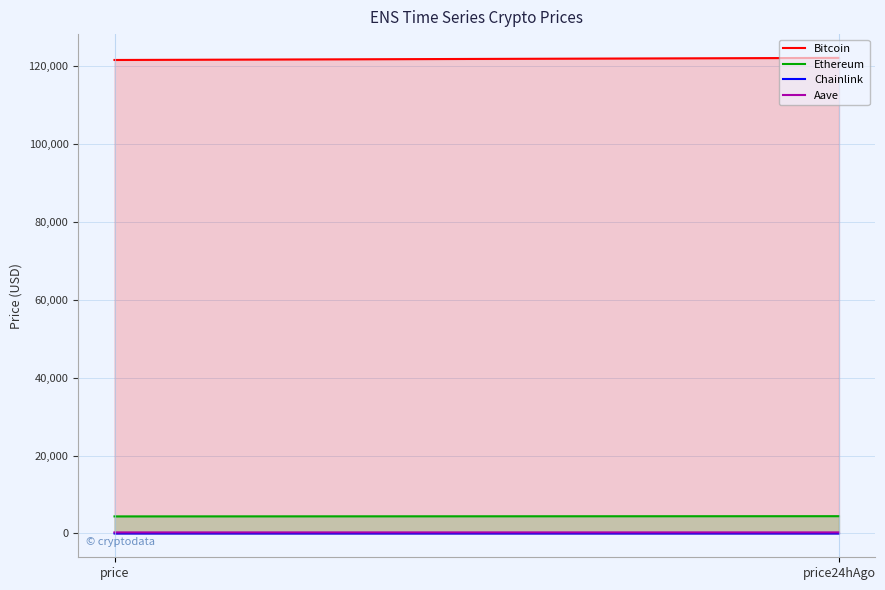

The value of Bitcoin at price is 39597.6. True or false?

False